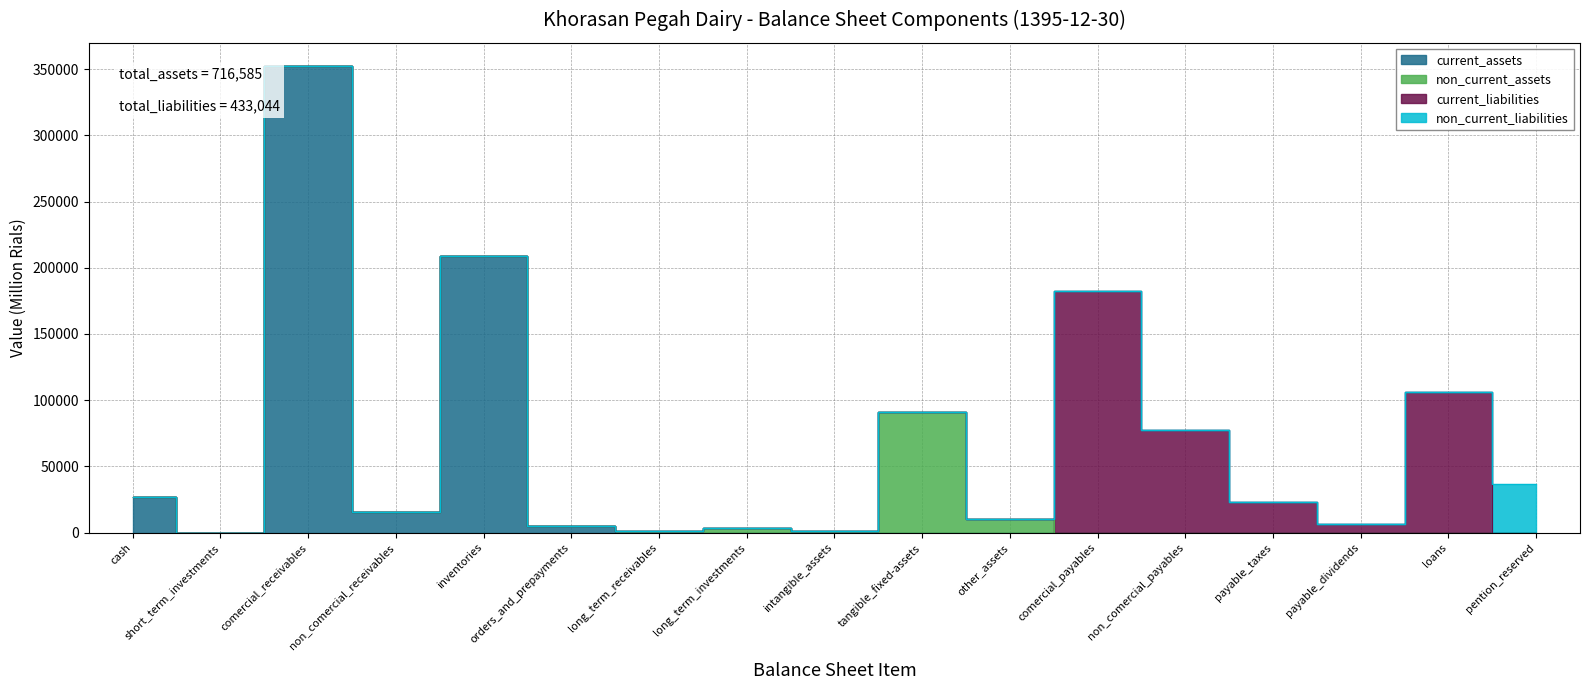

Reading right to left, list all the values displayed in this chart.

current_assets: pention_reserved=0	loans=0	payable_dividends=0	payable_taxes=0	non_comercial_payables=0	comercial_payables=0	other_assets=0	tangible_fixed-assets=0	intangible_assets=0	long_term_investments=0	long_term_receivables=0	orders_and_prepayments=5401	inventories=208836	non_comercial_receivables=15384	comercial_receivables=352163	short_term_investments=0	cash=27064
non_current_assets: pention_reserved=0	loans=0	payable_dividends=0	payable_taxes=0	non_comercial_payables=0	comercial_payables=0	other_assets=10514	tangible_fixed-assets=90901	intangible_assets=1447	long_term_investments=3674	long_term_receivables=1201	orders_and_prepayments=0	inventories=0	non_comercial_receivables=0	comercial_receivables=0	short_term_investments=0	cash=0
current_liabilities: pention_reserved=0	loans=106025	payable_dividends=6777	payable_taxes=23067	non_comercial_payables=77666	comercial_payables=182819	other_assets=0	tangible_fixed-assets=0	intangible_assets=0	long_term_investments=0	long_term_receivables=0	orders_and_prepayments=0	inventories=0	non_comercial_receivables=0	comercial_receivables=0	short_term_investments=0	cash=0
non_current_liabilities: pention_reserved=36690	loans=0	payable_dividends=0	payable_taxes=0	non_comercial_payables=0	comercial_payables=0	other_assets=0	tangible_fixed-assets=0	intangible_assets=0	long_term_investments=0	long_term_receivables=0	orders_and_prepayments=0	inventories=0	non_comercial_receivables=0	comercial_receivables=0	short_term_investments=0	cash=0